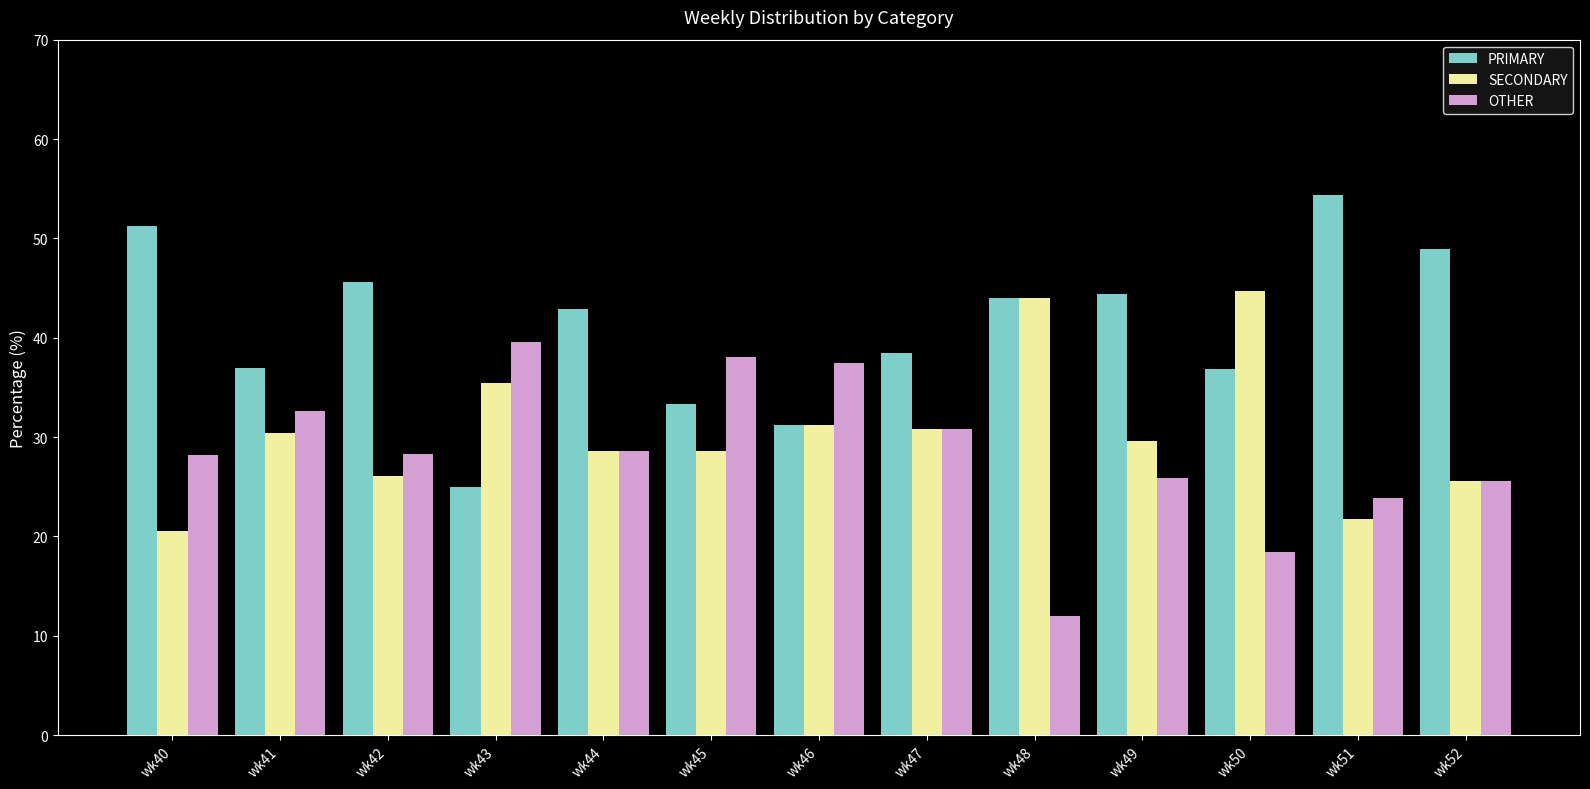

The PRIMARY series shows 42.9 at wk44. True or false?

True